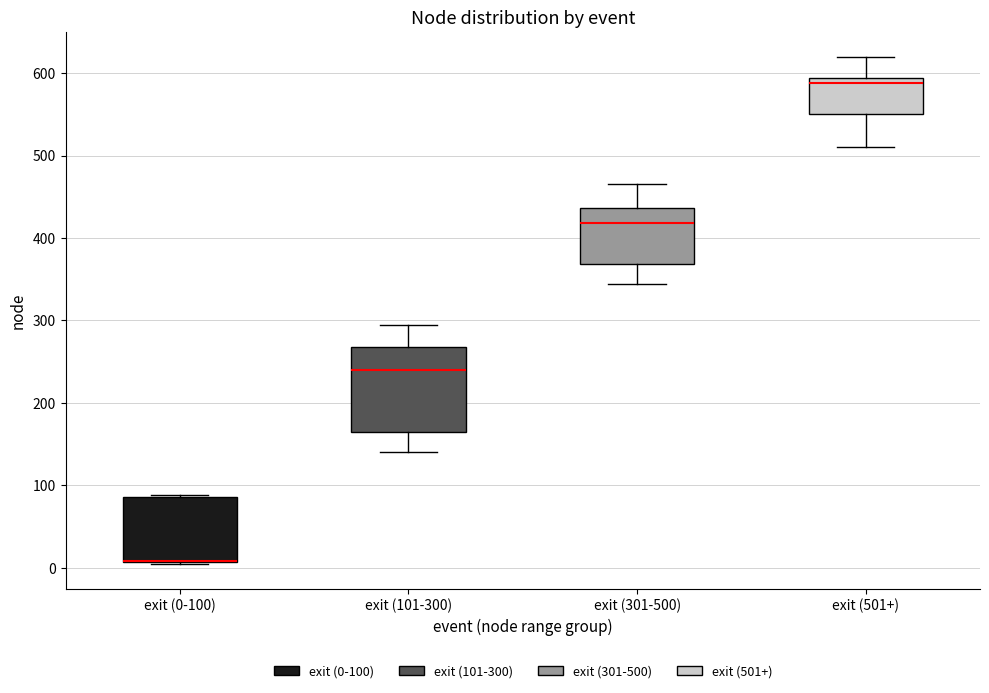

Reading left to right, read every box against the y-axis: the position of its median line, the range the box covers, and the ends of its whiskers. The values are not printed on the chart, so give them approximately, as read against the axis.

exit (0-100): median 10 (drawn on the box's lower edge), box 10 to 90, whiskers 10 to 90
exit (101-300): median 240, box 160 to 270, whiskers 140 to 300
exit (301-500): median 420, box 370 to 440, whiskers 340 to 470
exit (501+): median 590 (just below the box's upper edge), box 550 to 590, whiskers 510 to 620